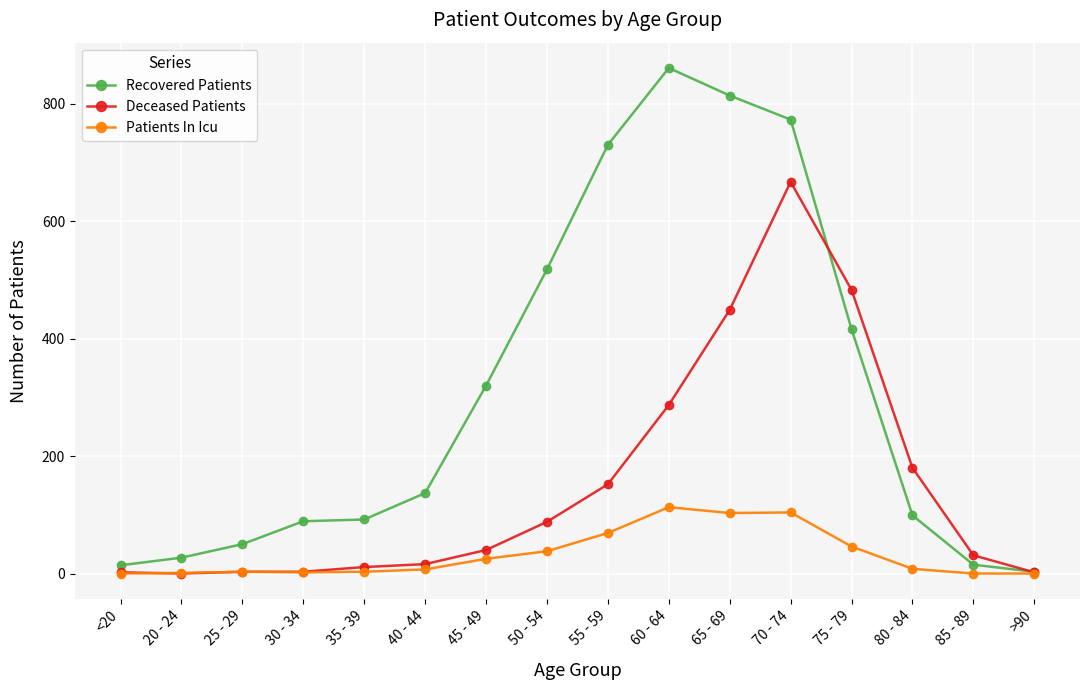

What is the greatest value displayed?

861